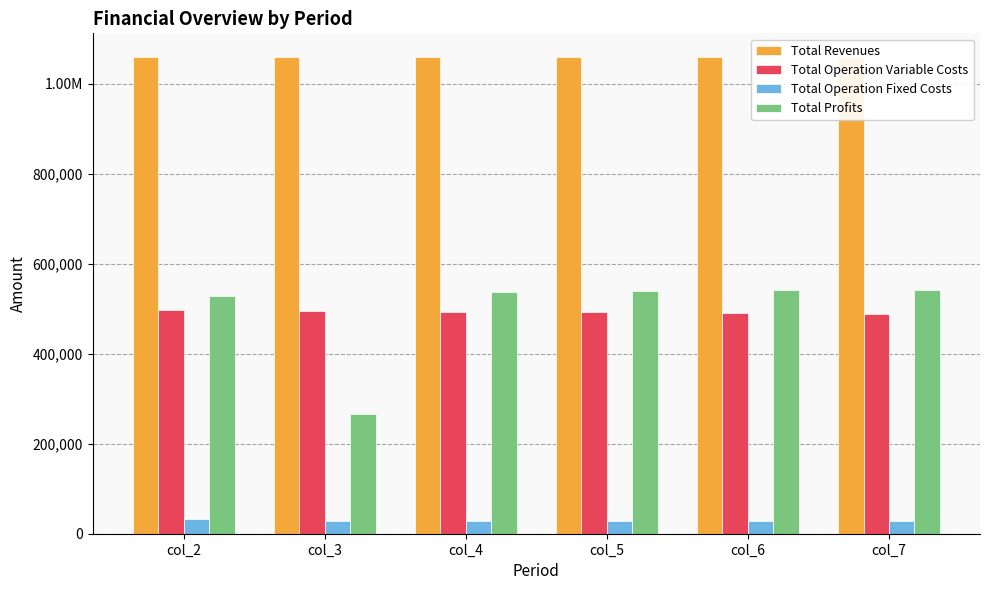

Is the value of Total Operation Fixed Costs at col_5 greater than the value of Total Revenues at col_3?

No